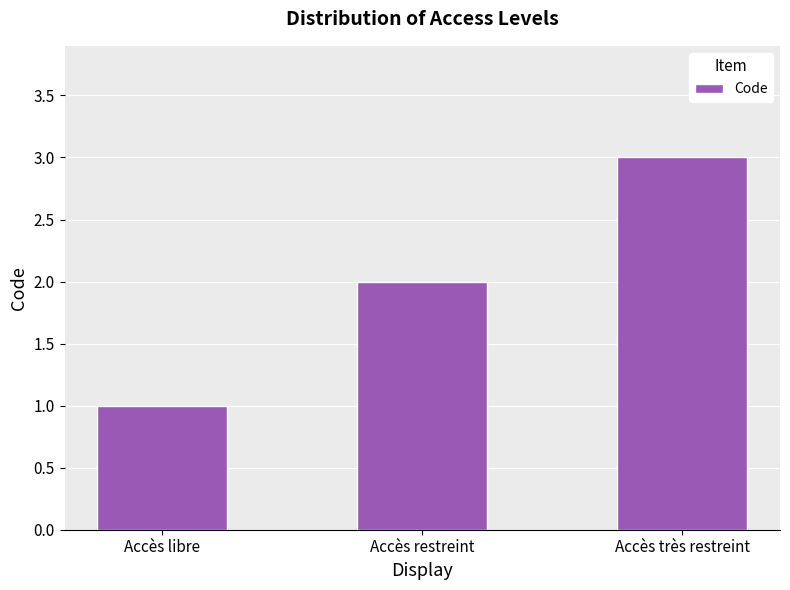

Are the bars horizontal?

No